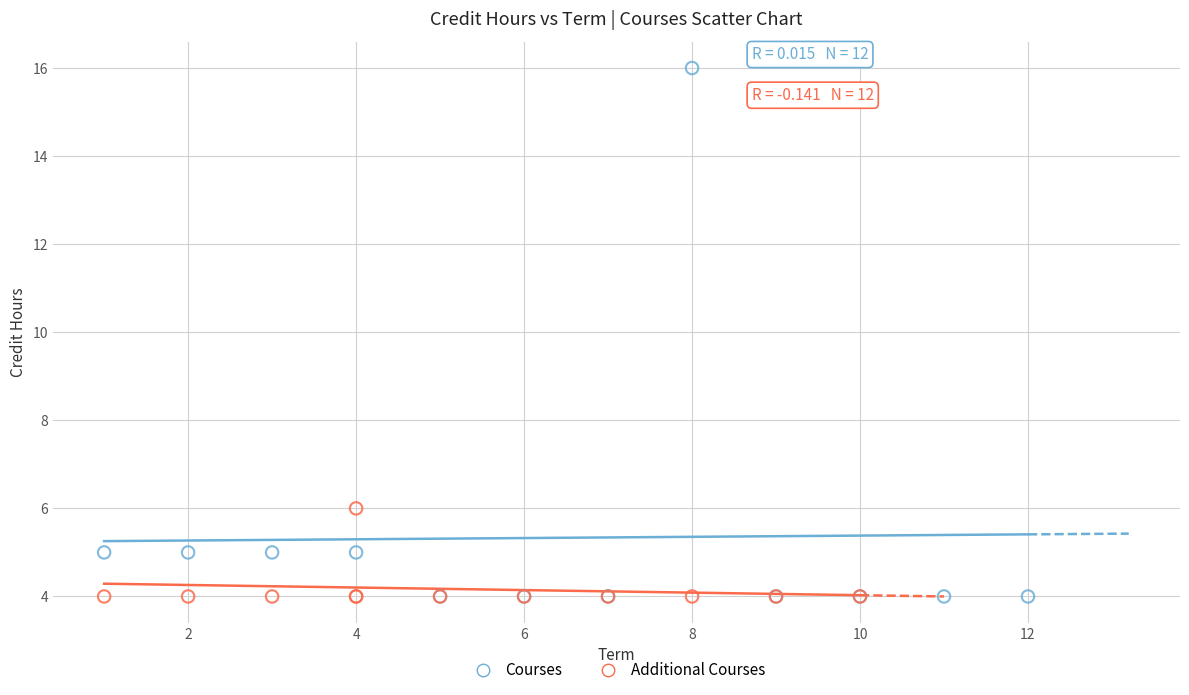

Which series has the largest Y range (max minus min)?

Courses